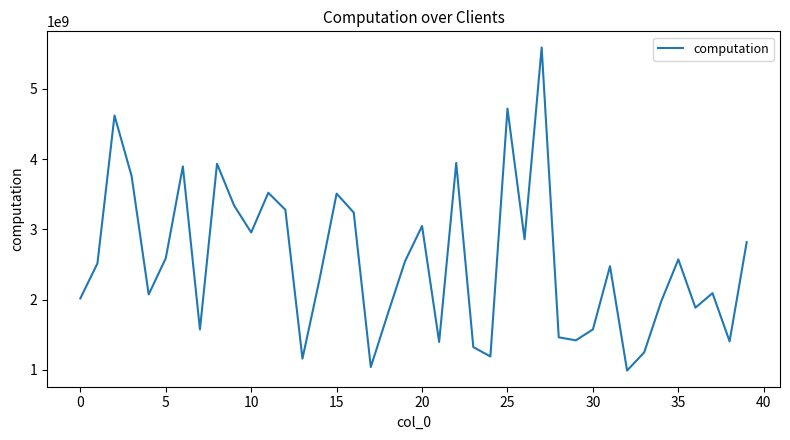

What is the difference between the maximum and minimum values?

4600745073.9